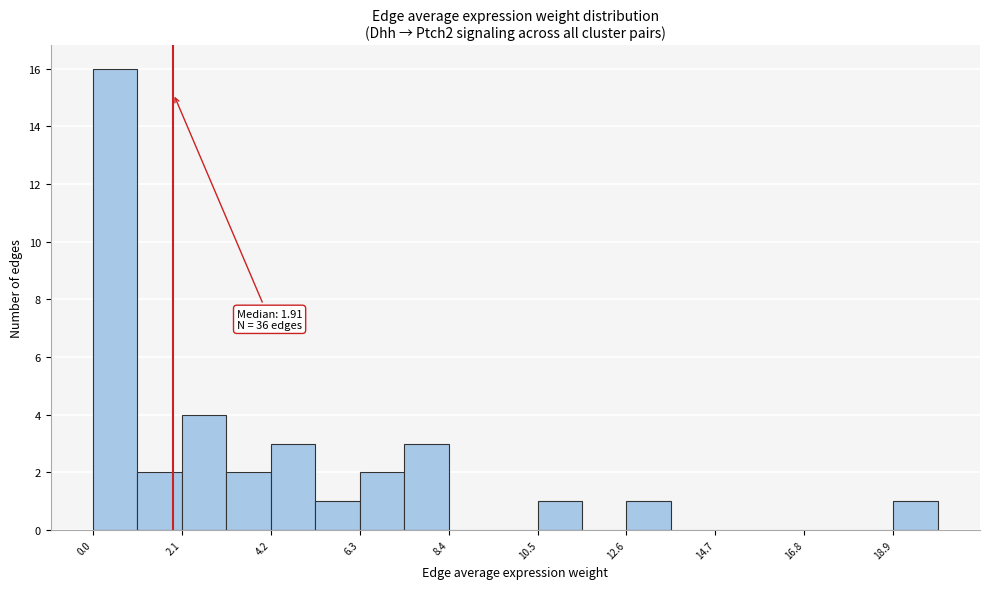

Around what value on the x-axis is the tallest bar? Give the approximate position of its centre, as read against the axis.

0.5